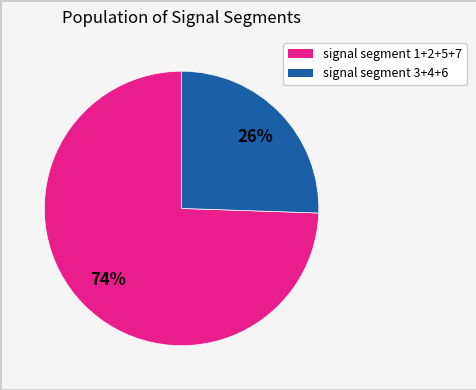

To the nearest percent, what is the average slice percentage?

50%